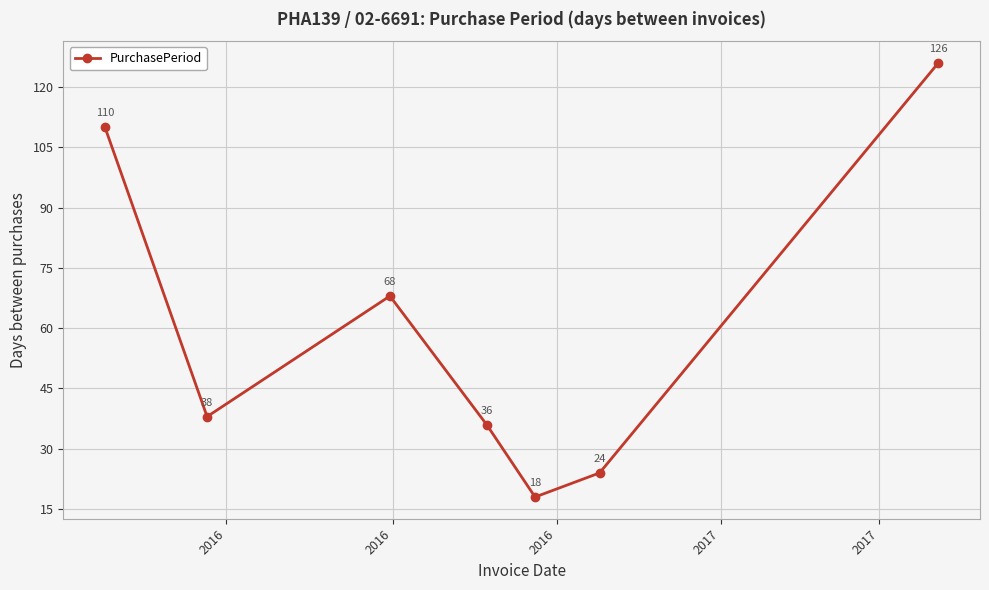

What is the minimum value shown in the chart?

18